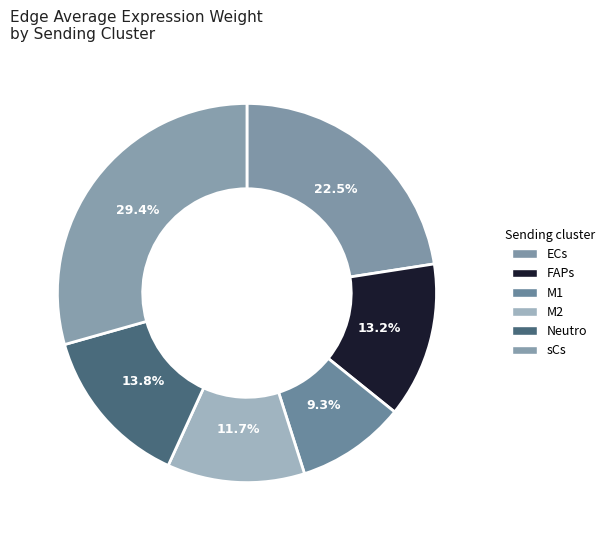

To the nearest percent, what percentage of the pie is FAPs?

13%